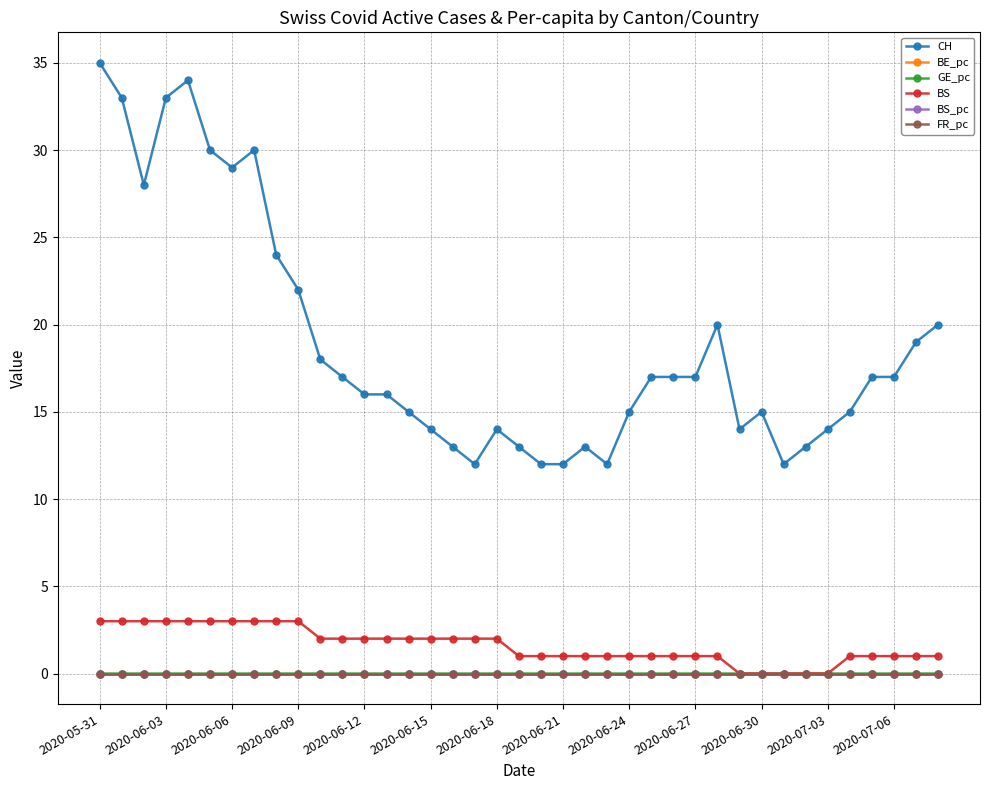

Which series has the largest range (max minus min)?

CH